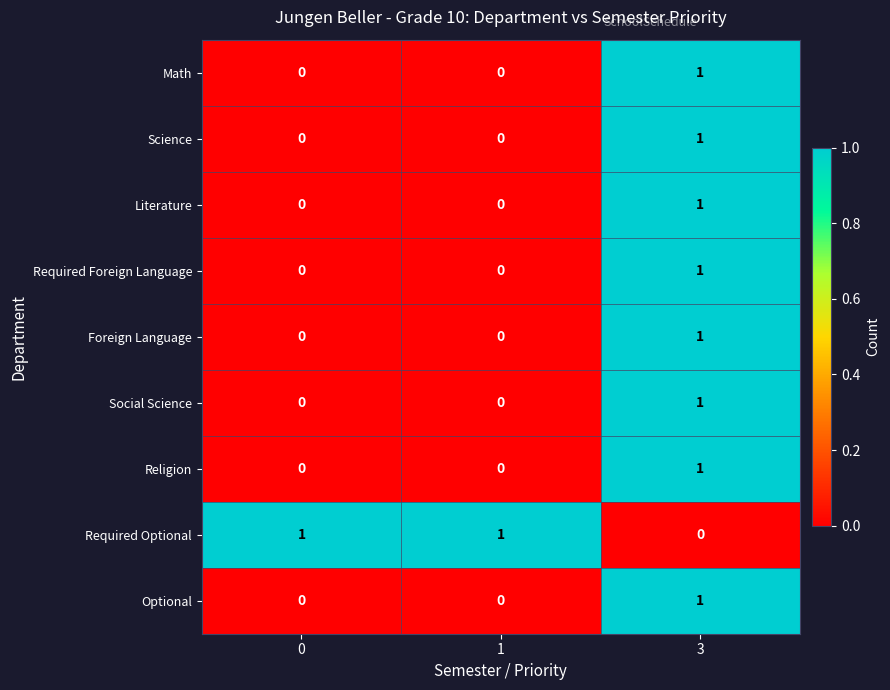

What is the total value across all series at 1?

1